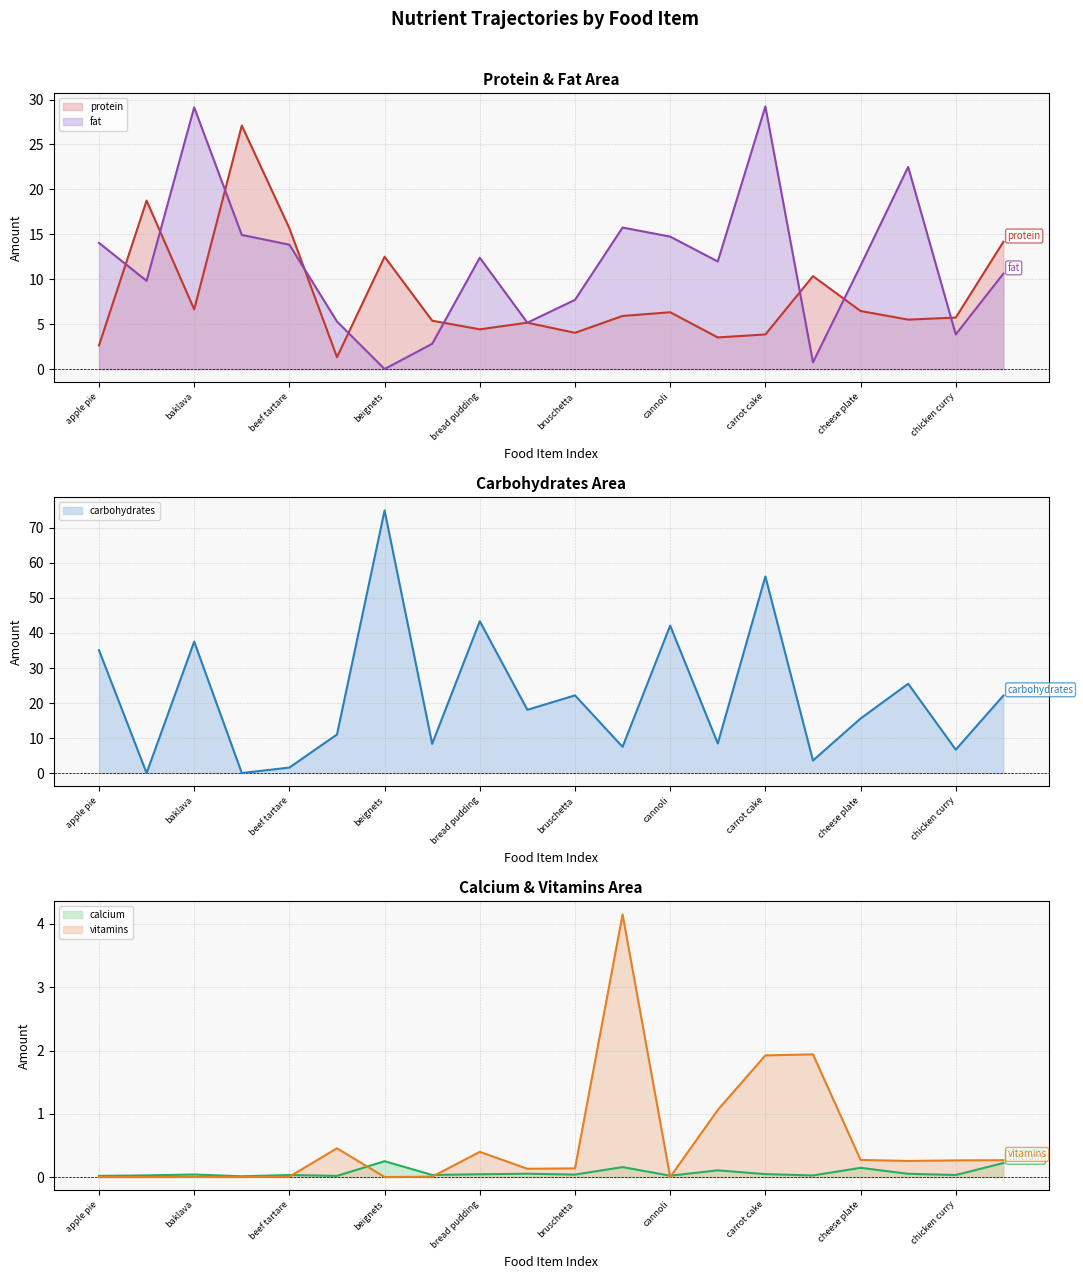

What position from the left is bruschetta?

6